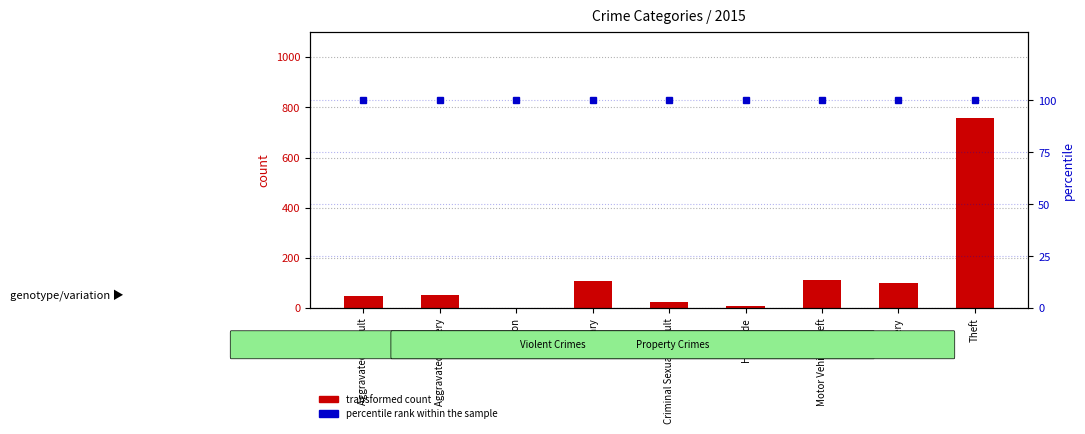

At which label does transformed count reach its peak?

Theft